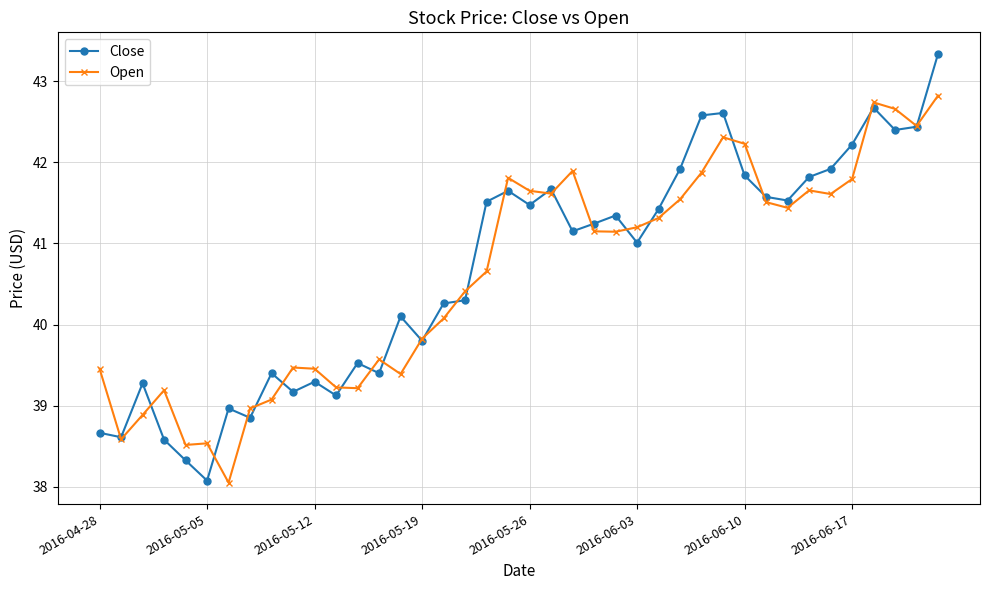

What is the maximum value shown in the chart?

43.3